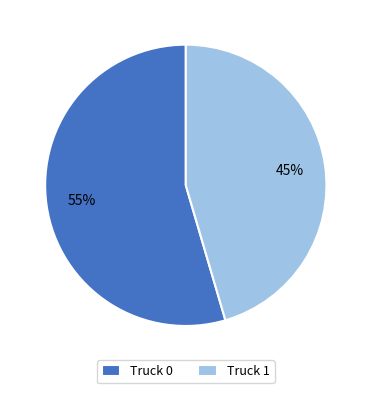

What is the largest slice in the pie chart?

Truck 0